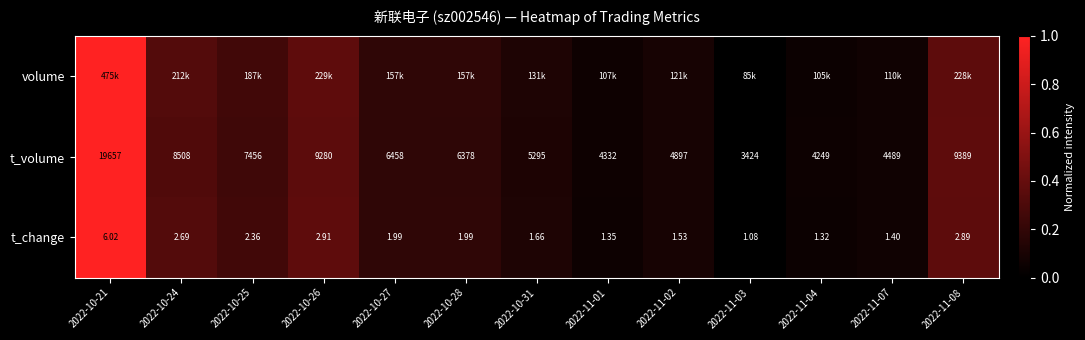

Is the value of t_volume at 2022-11-04 greater than the value of t_change at 2022-11-07?

Yes